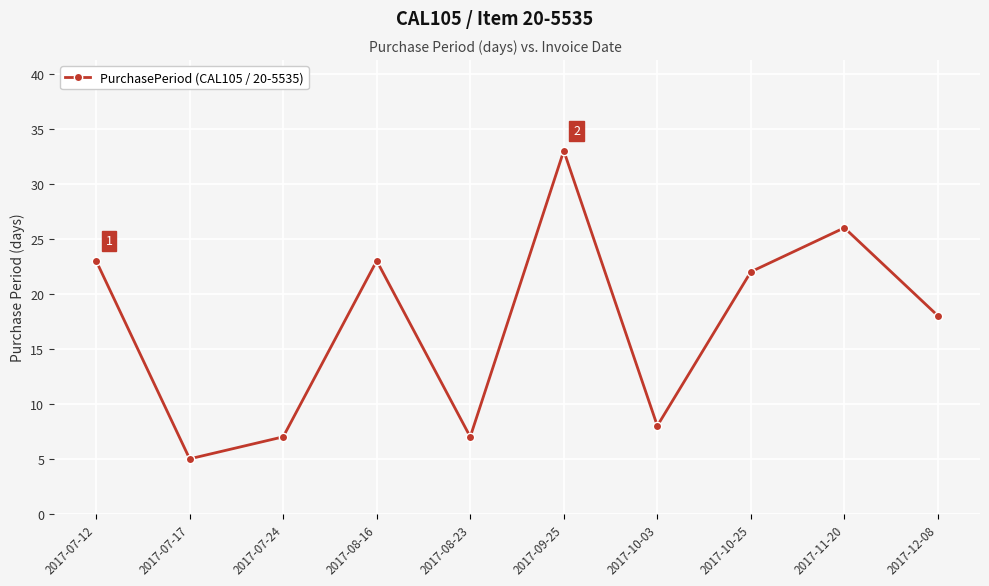

Which label corresponds to the smallest value in the chart?

2017-07-17